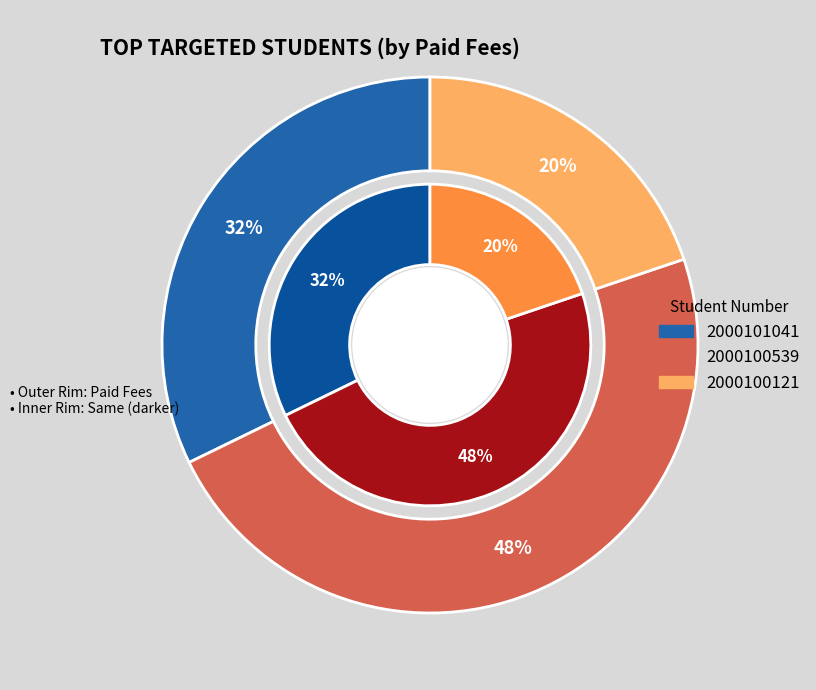

Combined, what portion of the pie is 2000100121 and 2000101041?

52.0%